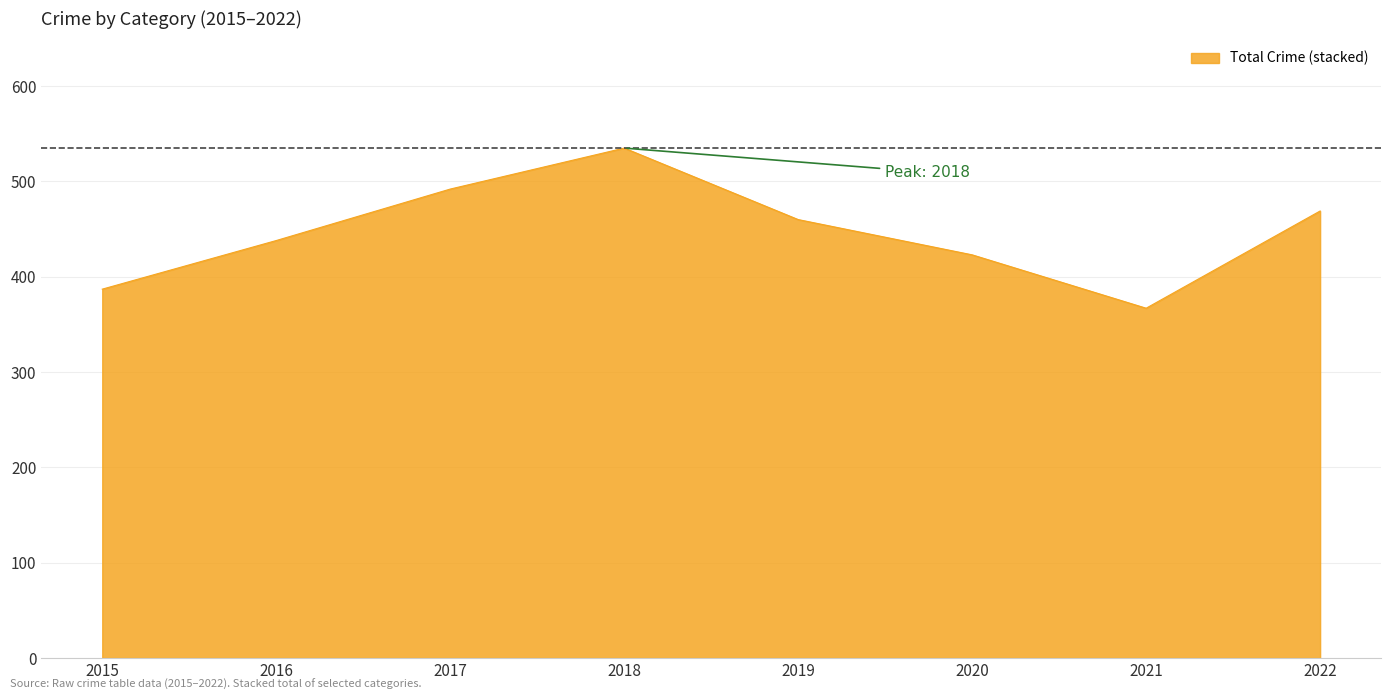

Is it true that the value at 2017 is 836?

False